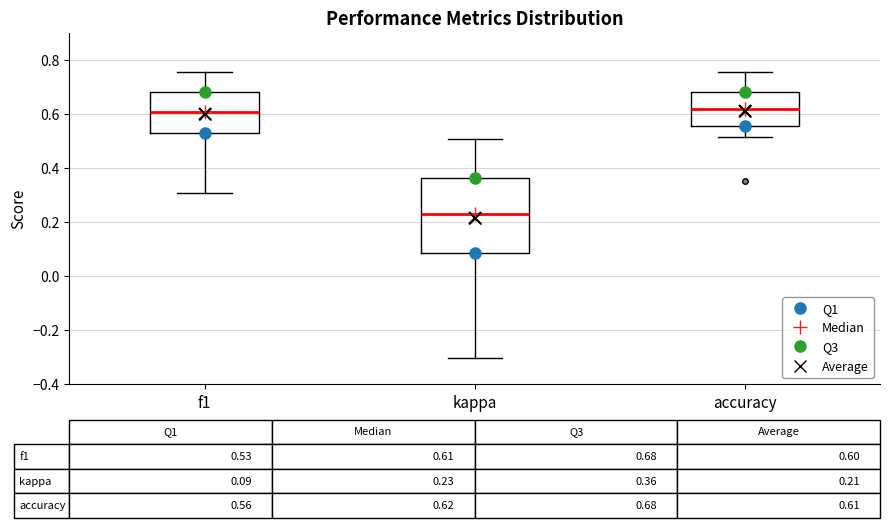

Which box is the tallest, from its lower edge to its upper edge?

kappa